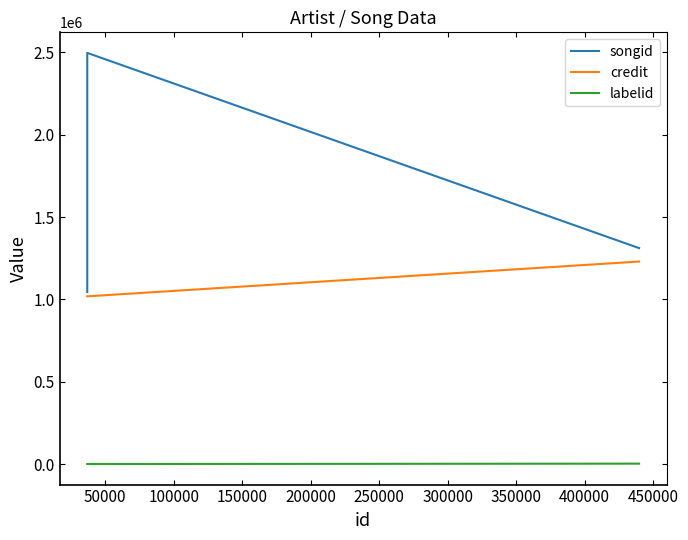

Does the chart display data point markers on the line(s)?

No